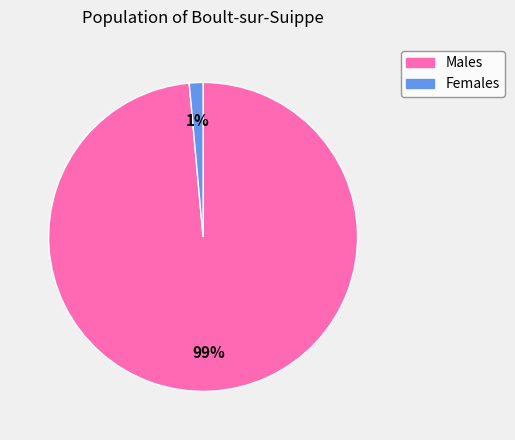

Is there a majority slice in this chart?

Yes